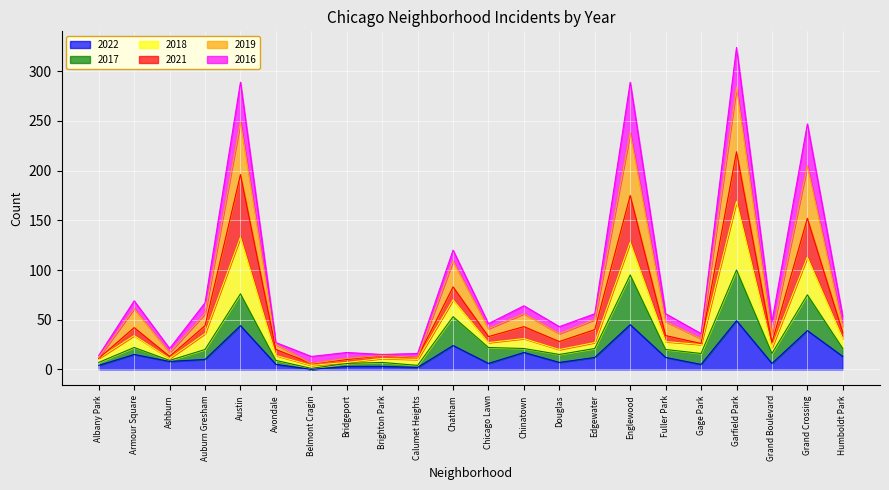

What is the total value across all series at Englewood?

289